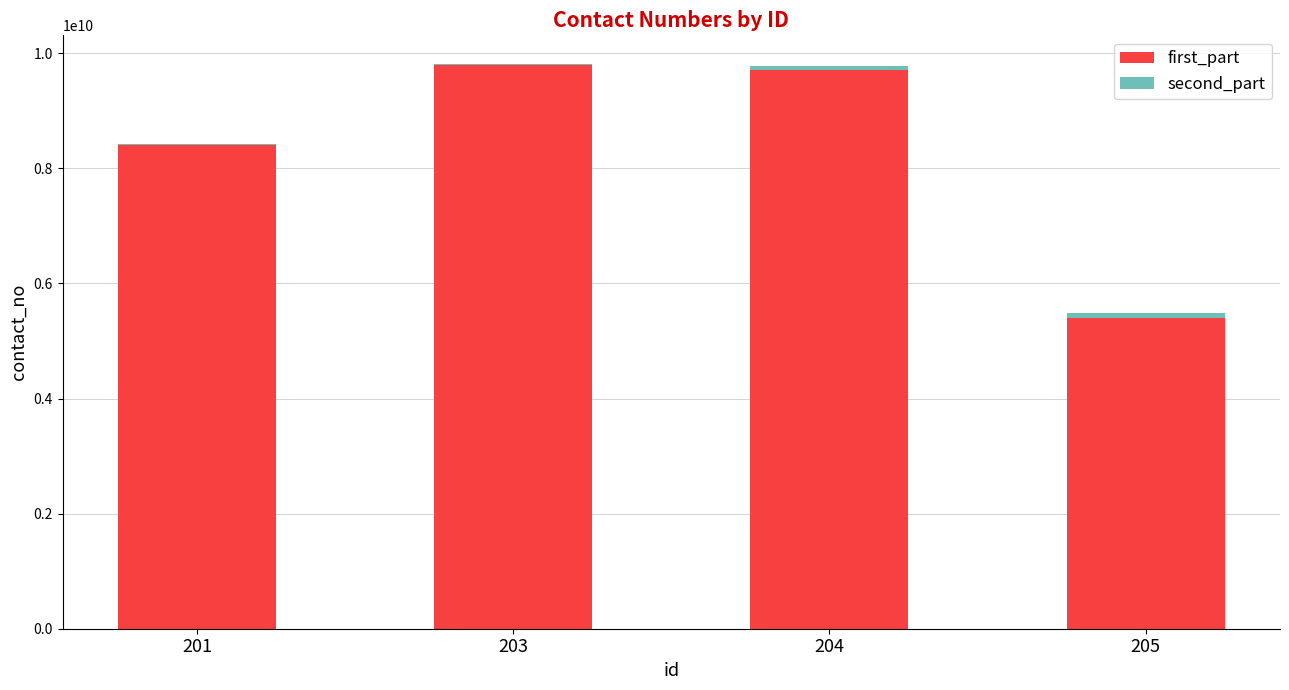

What is the highest value of the first_part series?

9800000000